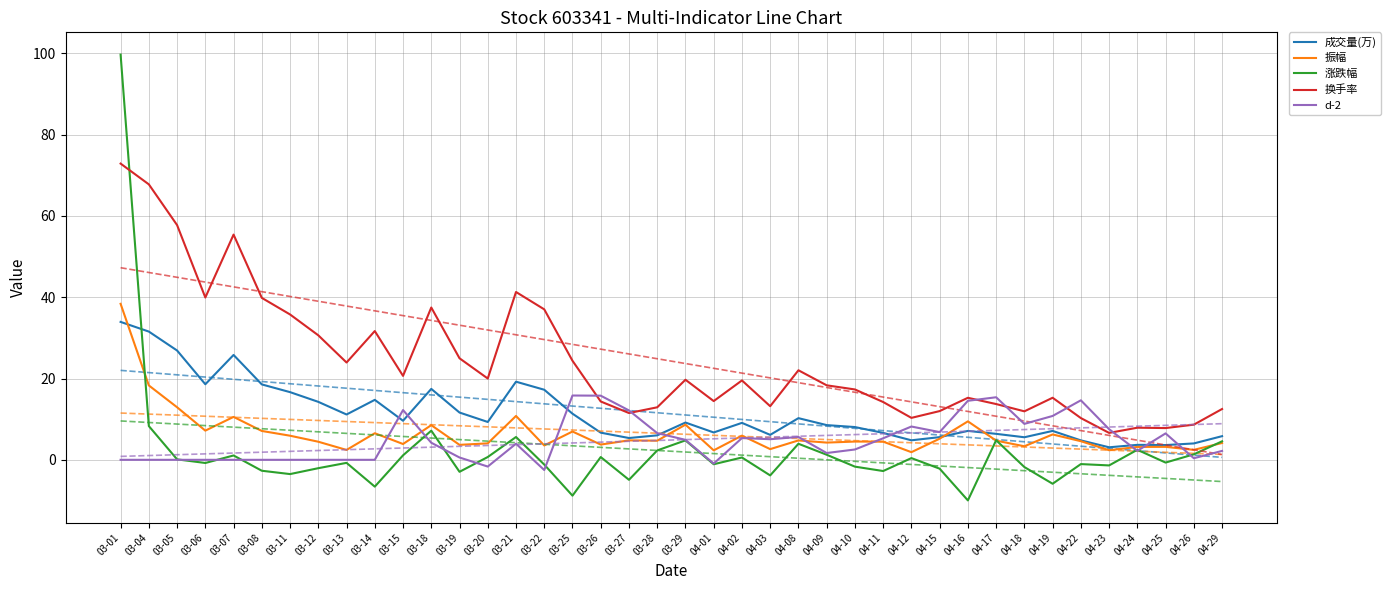

Is this an area chart (filled region under the line)?

No